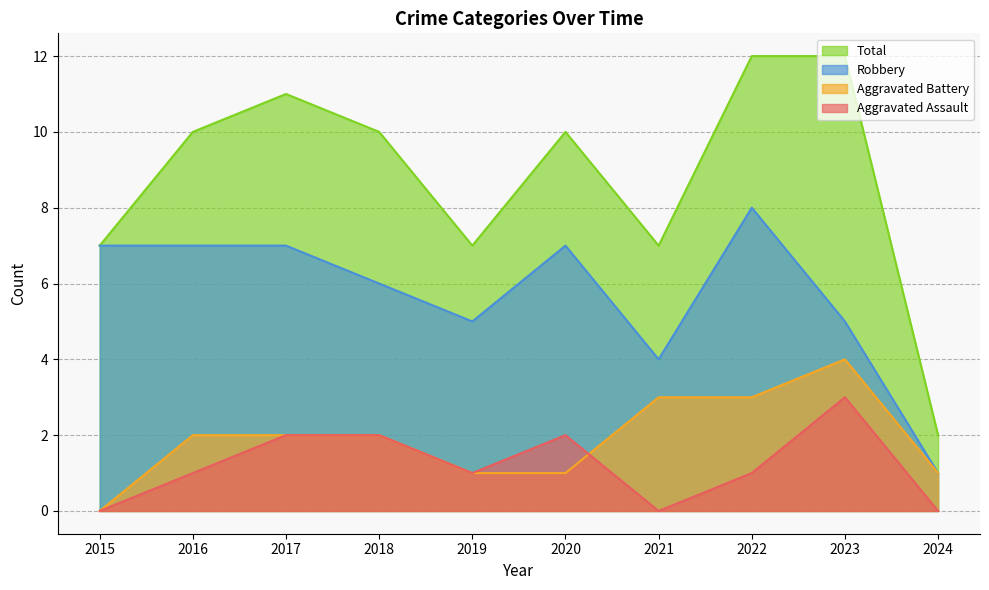

What is the total value across all series at 2016?

20